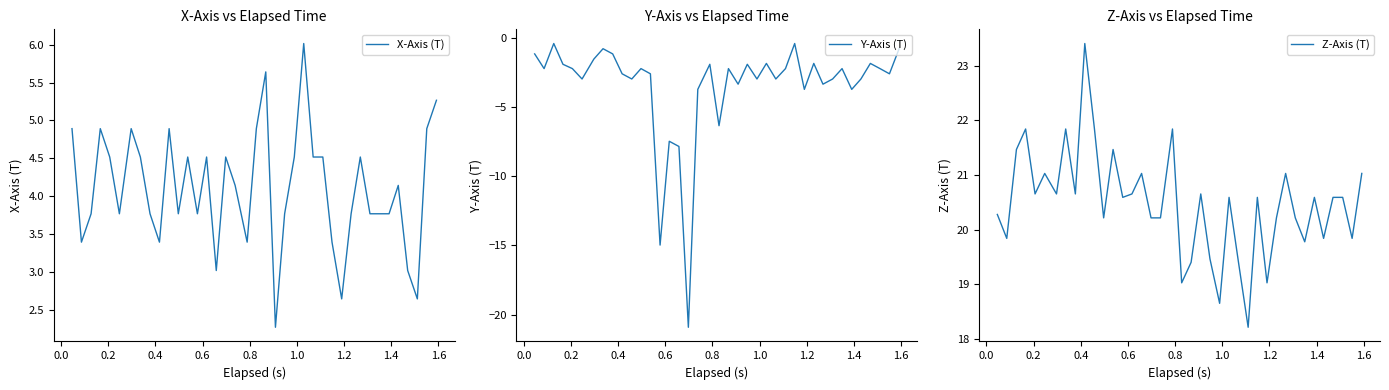

Reading right to left, transcribe all the data shown in this chart.

X-Axis (T): 5.3	4.9	2.6	3.0	4.1	3.8	3.8	3.8	4.5	3.8	2.6	3.4	4.5	4.5	6.0	4.5	3.8	2.3	5.6	4.9	3.4	4.1	4.5	3.0	4.5	3.8	4.5	3.8	4.9	3.4	3.8	4.5	4.9	3.8	4.5	4.9	3.8	3.4	4.9
Y-Axis (T): -0.8	-2.6	-2.2	-1.9	-3.0	-3.7	-2.2	-3.0	-3.4	-1.9	-3.7	-0.4	-2.2	-3.0	-1.9	-3.0	-1.9	-3.4	-2.2	-6.4	-1.9	-3.7	-20.9	-7.9	-7.5	-15.0	-2.6	-2.2	-3.0	-2.6	-1.2	-0.8	-1.5	-3.0	-2.2	-1.9	-0.4	-2.2	-1.2
Z-Axis (T): 21.0	19.8	20.6	20.6	19.8	20.6	19.8	20.2	21.0	20.2	19.0	20.6	18.2	19.4	20.6	18.7	19.5	20.7	19.4	19.0	21.8	20.2	20.2	21.0	20.7	20.6	21.5	20.2	21.8	23.4	20.7	21.8	20.7	21.0	20.7	21.8	21.5	19.8	20.3